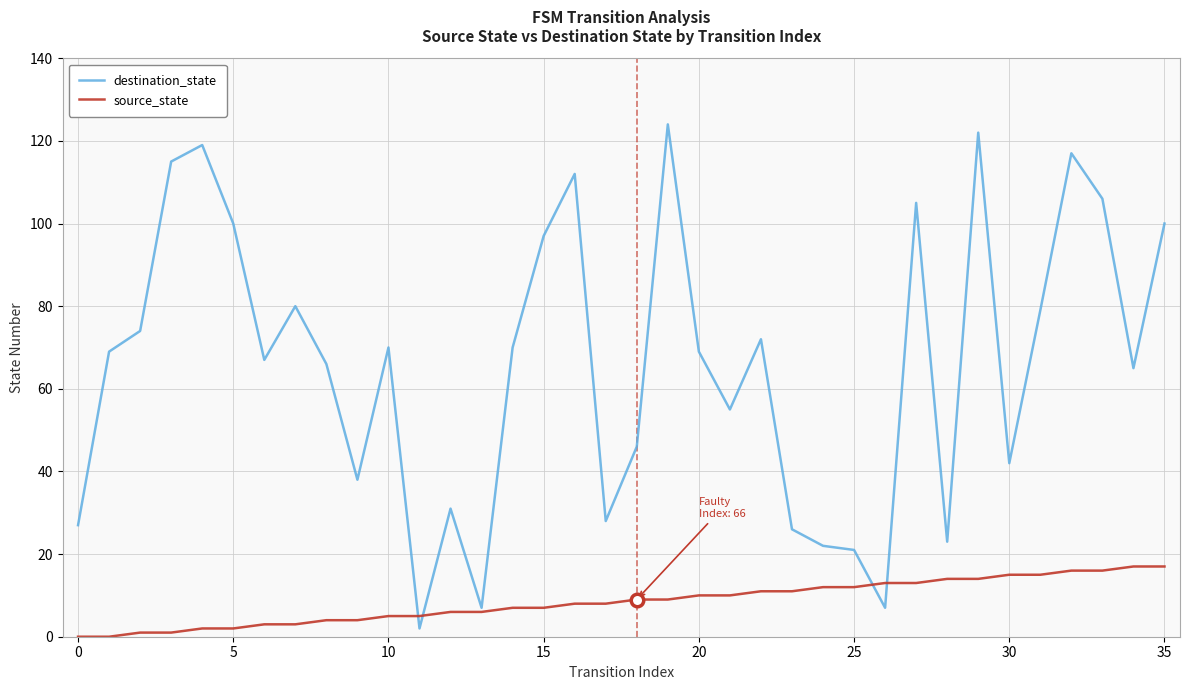

Which series has the largest total across all categories?

destination_state